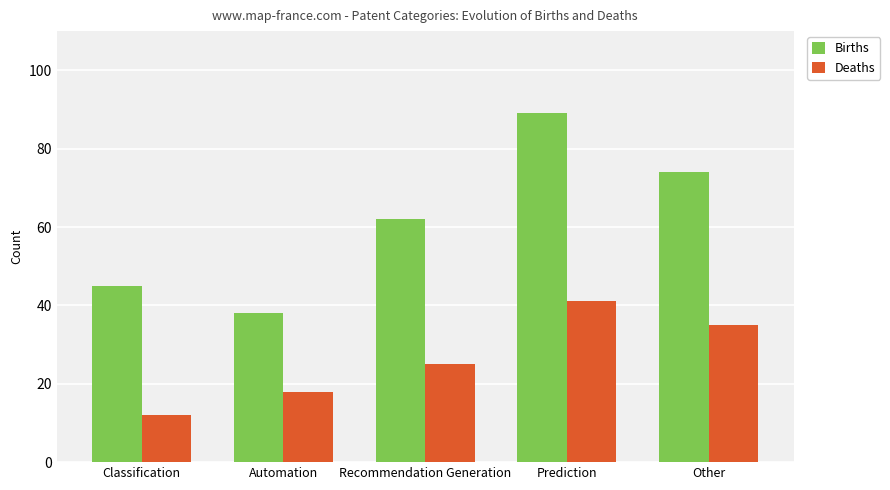

What is the difference between the highest and lowest values at Prediction?

48